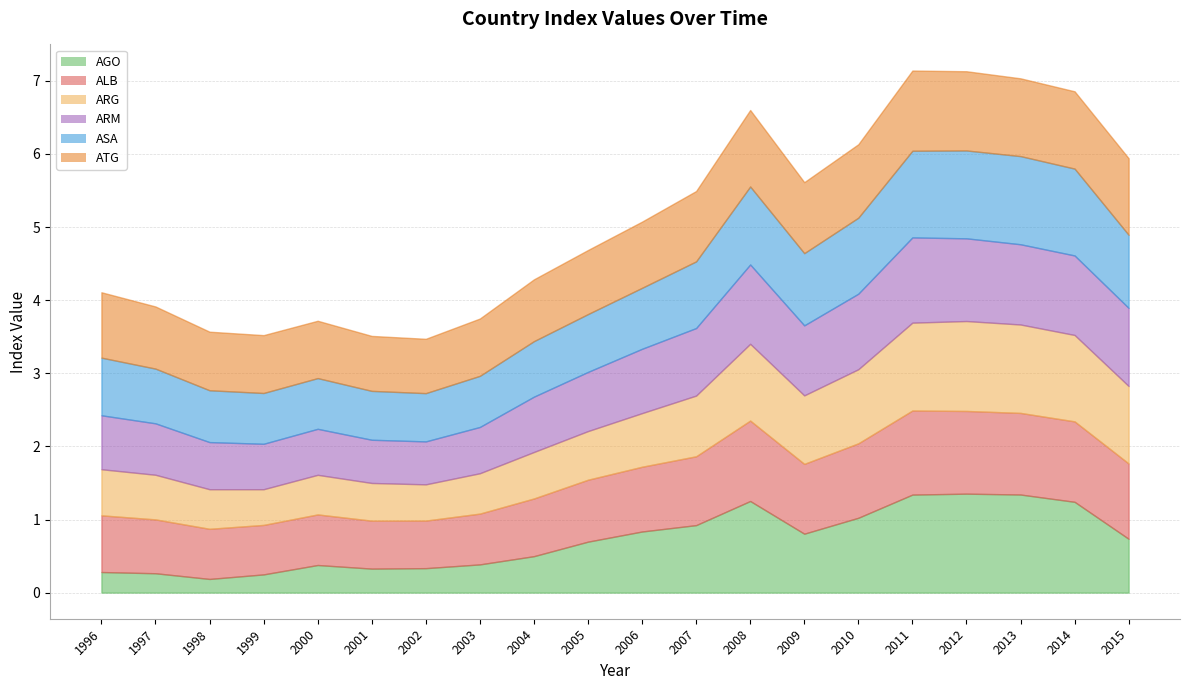

Reading left to right, transcribe all the data shown in this chart.

AGODXGSRMRCHSAXD: 0.3	0.3	0.2	0.2	0.4	0.3	0.3	0.4	0.5	0.7	0.8	0.9	1.3	0.8	1.0	1.3	1.4	1.3	1.2	0.7
ALBDXGSRMRCHSAXD: 0.8	0.7	0.7	0.7	0.7	0.7	0.7	0.7	0.8	0.8	0.9	0.9	1.1	1.0	1.0	1.1	1.1	1.1	1.1	1.0
ARGDXGSRMRCHSAXD: 0.6	0.6	0.5	0.5	0.5	0.5	0.5	0.6	0.6	0.7	0.7	0.8	1.0	0.9	1.0	1.2	1.2	1.2	1.2	1.1
ARMDXGSRMRCHSAXD: 0.7	0.7	0.6	0.6	0.6	0.6	0.6	0.6	0.8	0.8	0.9	0.9	1.1	1.0	1.0	1.2	1.1	1.1	1.1	1.1
ASADXGSRMRCHSAXD: 0.8	0.7	0.7	0.7	0.7	0.7	0.7	0.7	0.8	0.8	0.8	0.9	1.1	1.0	1.0	1.2	1.2	1.2	1.2	1.0
ATGDXGSRMRCHSAXD: 0.9	0.8	0.8	0.8	0.8	0.8	0.7	0.8	0.8	0.9	0.9	1.0	1.0	1.0	1.0	1.1	1.1	1.1	1.1	1.0